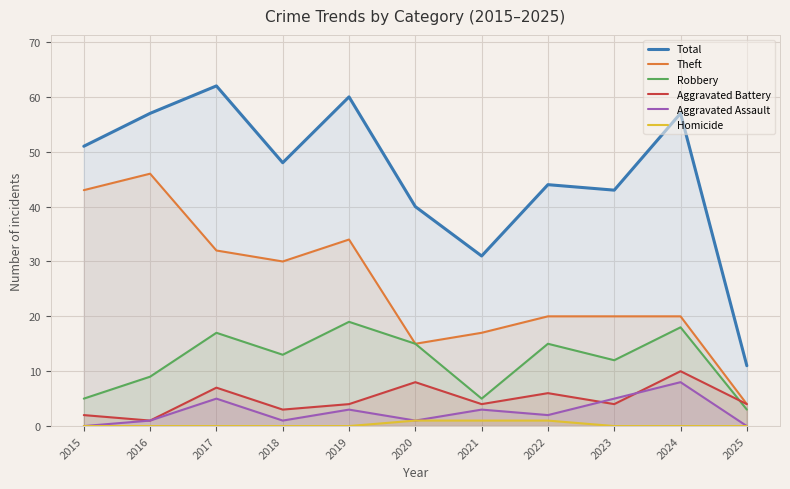

What is the sum of all Aggravated Battery values?

53